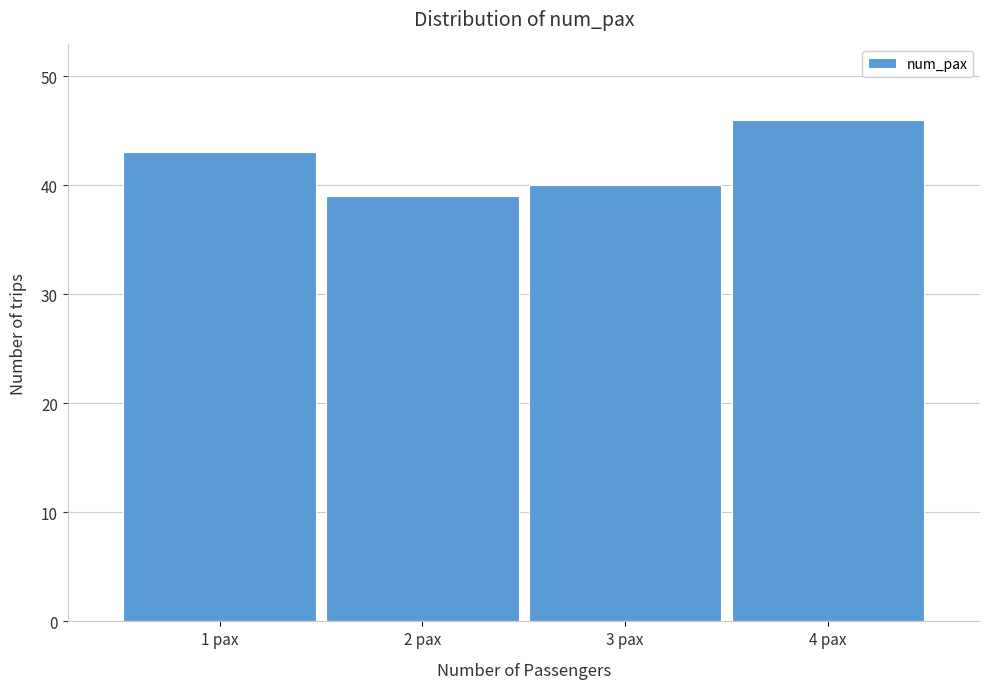

Reading left to right, extract all data points from this chart.

43	39	40	46